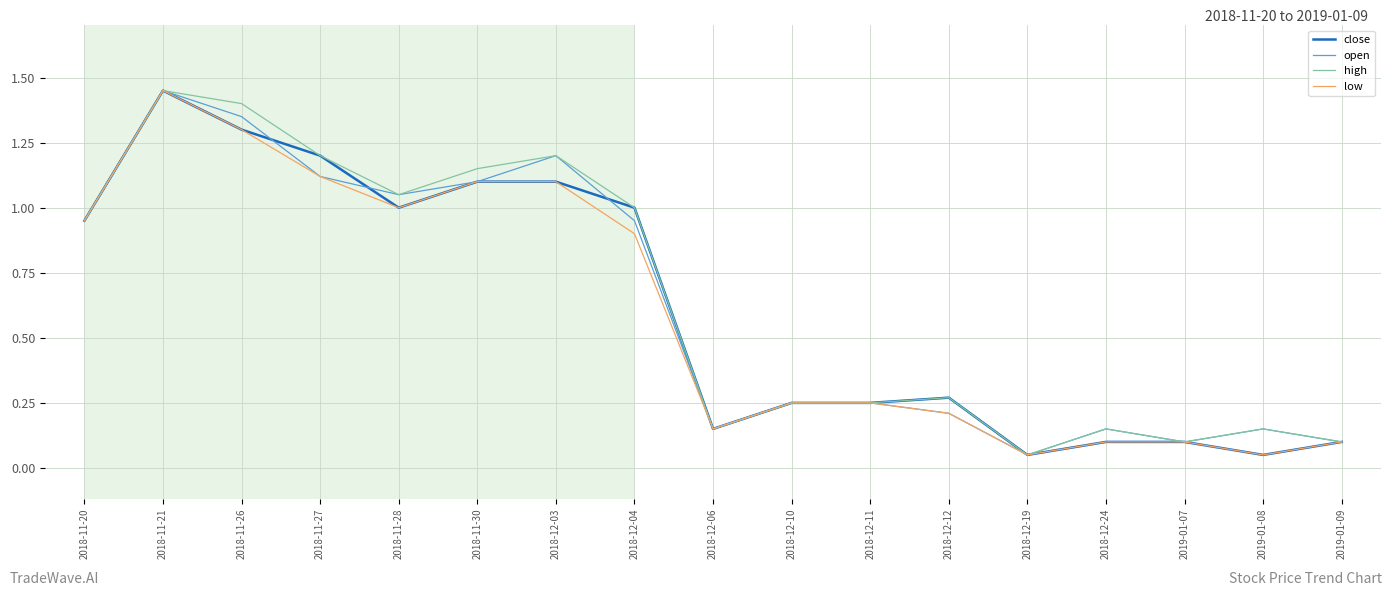

Where is open nearest to the value 0?

2018-12-19